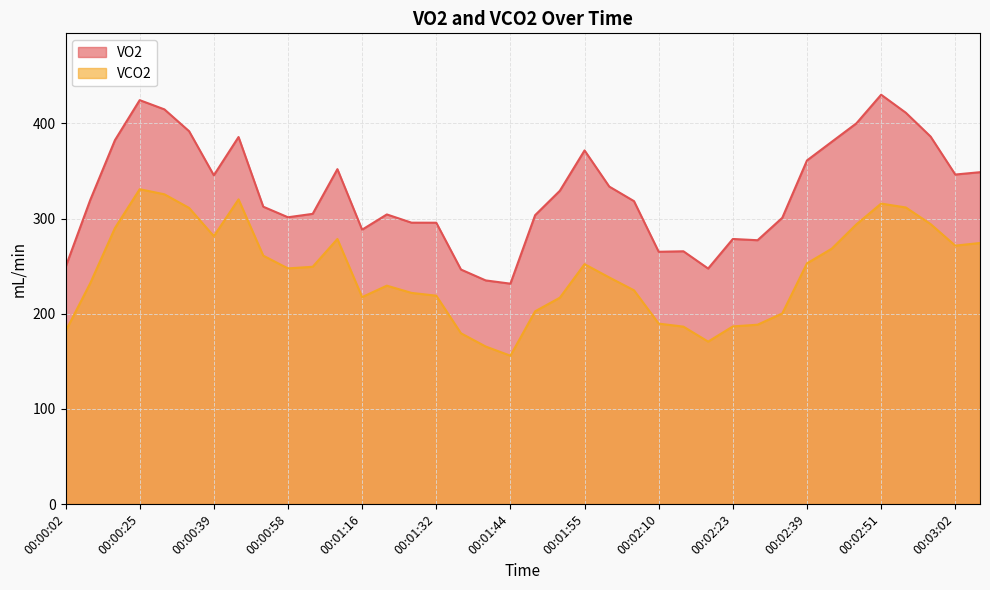

What are all the series names shown in the legend?

VO2, VCO2